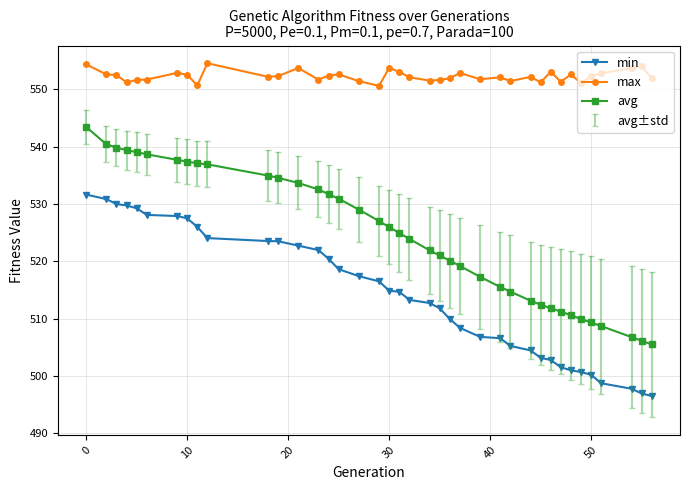

What is the value of the min point at the 16th from the left?

518.6